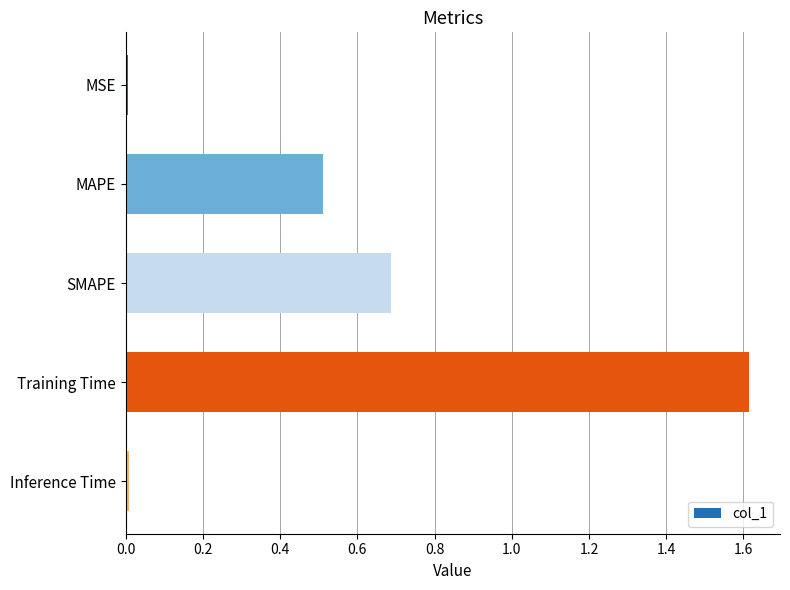

Which category has the highest value across all series?

Training Time